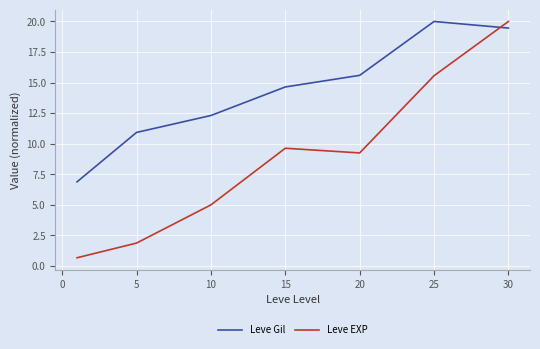

Which series has the largest total across all categories?

Leve Gil